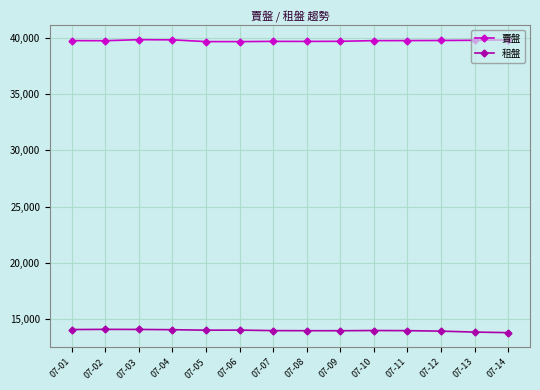

In 租盤, how many points are higher than both neighbors (excluding endpoints)?

3